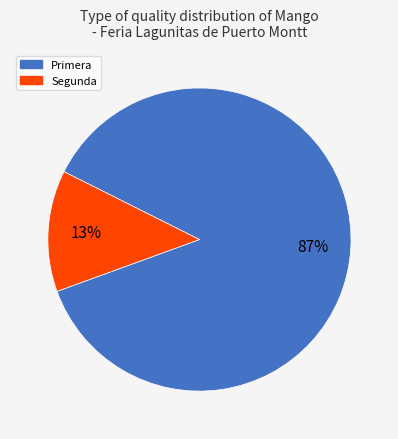

Is there any slice that represents more than half of the pie?

Yes